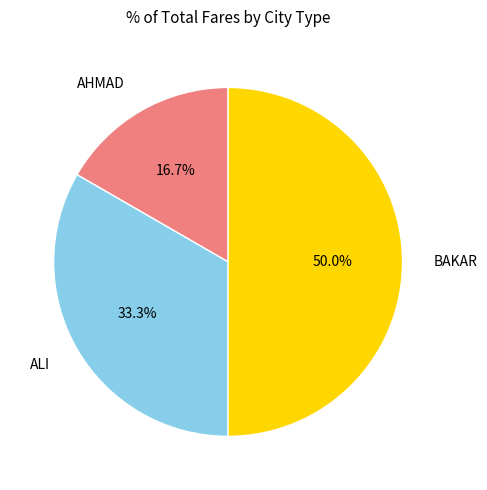

What is the largest slice in the pie chart?

BAKAR